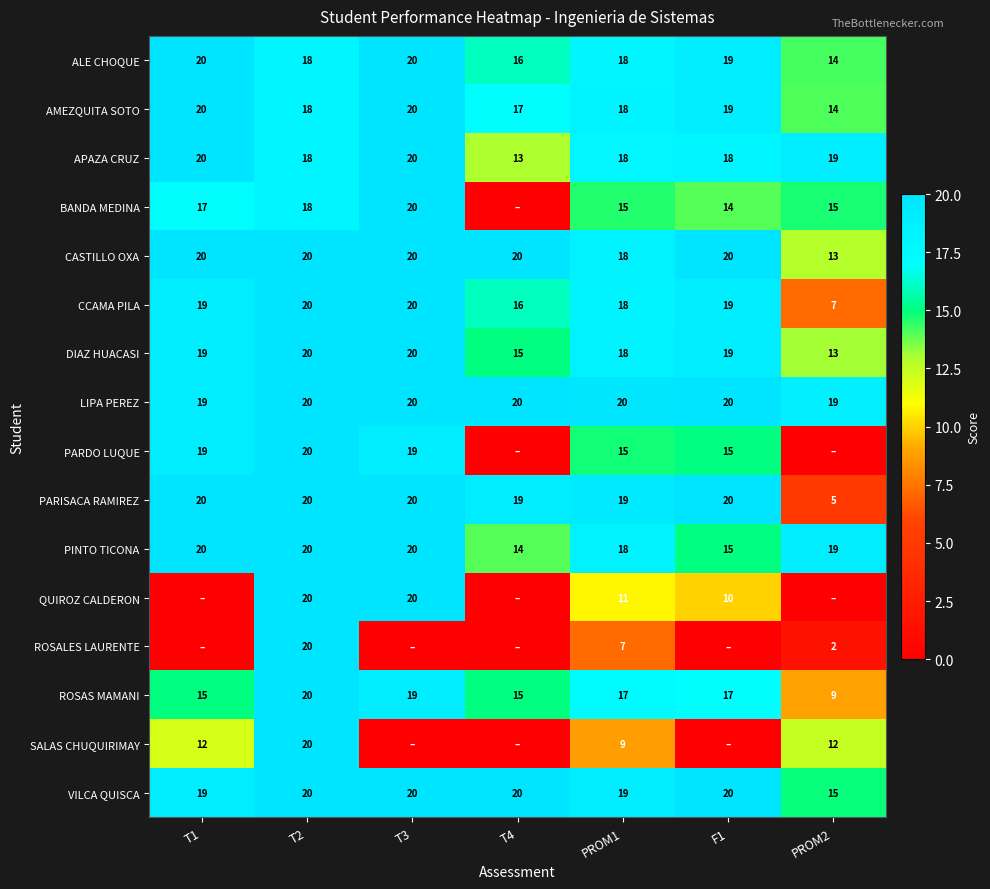

Is the value of PARISACA RAMIREZ at T4 greater than the value of PINTO TICONA at T2?

No